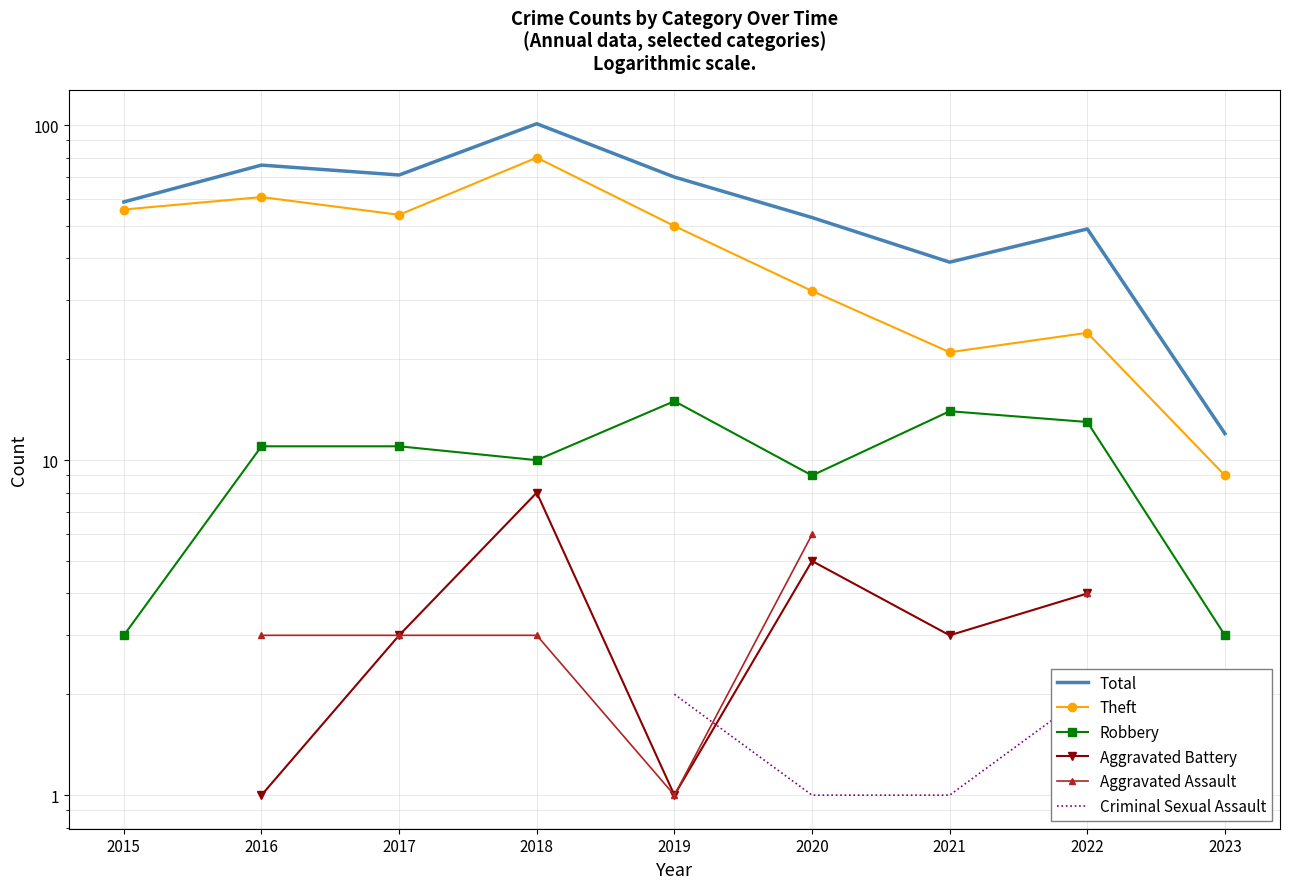

How many lines are shown in the chart?

6